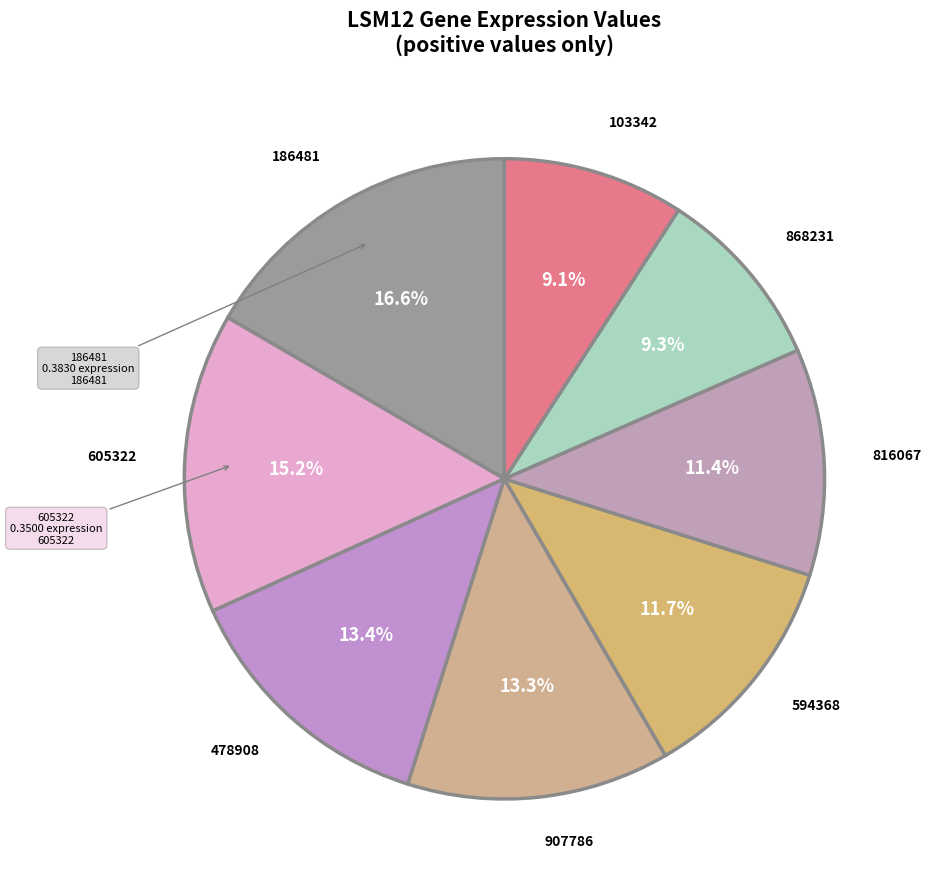

Count the number of slices in the pie.

8